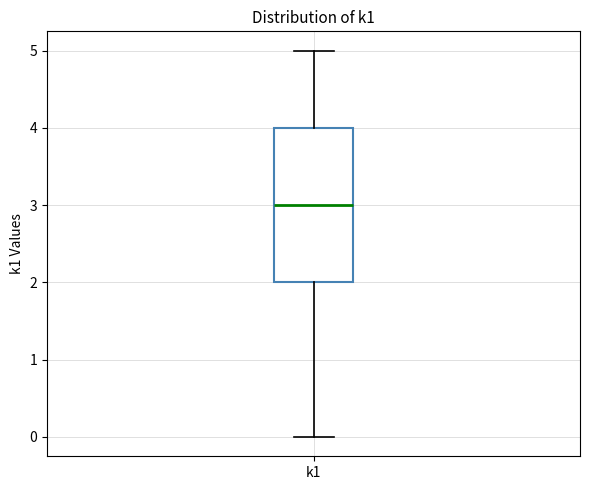

Where does the lower whisker of the box for k1 end on the y-axis? The values are not printed on the chart, so give them approximately, as read against the axis.

0